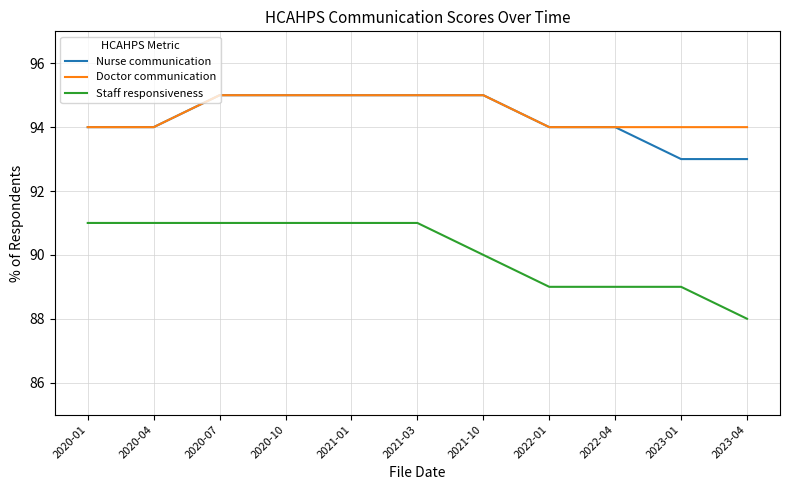

True or false: Staff responsiveness and Doctor communication cross at least once.

False